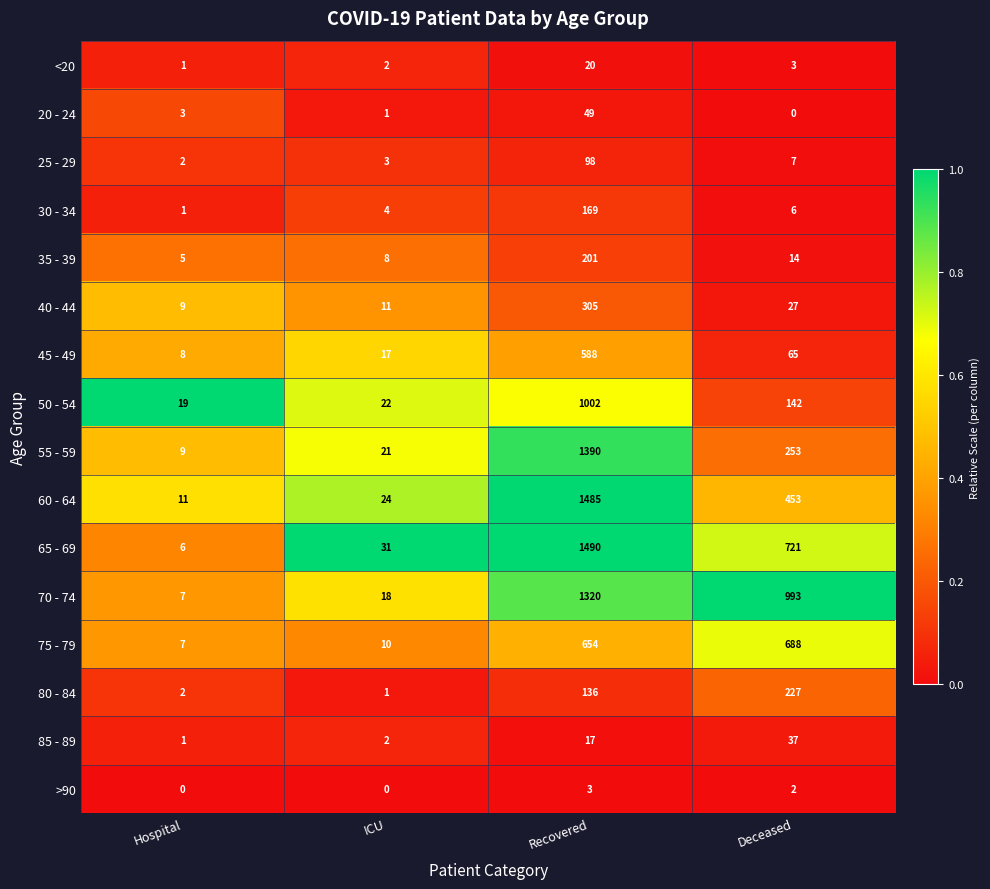

What is the spread (max minus min) of values at Hospital?

19